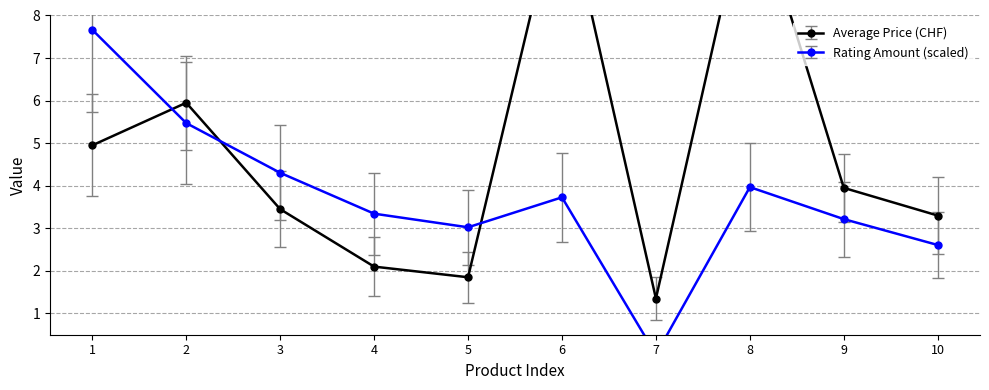

How many values in the Average Rating Amount series are below 3?

2